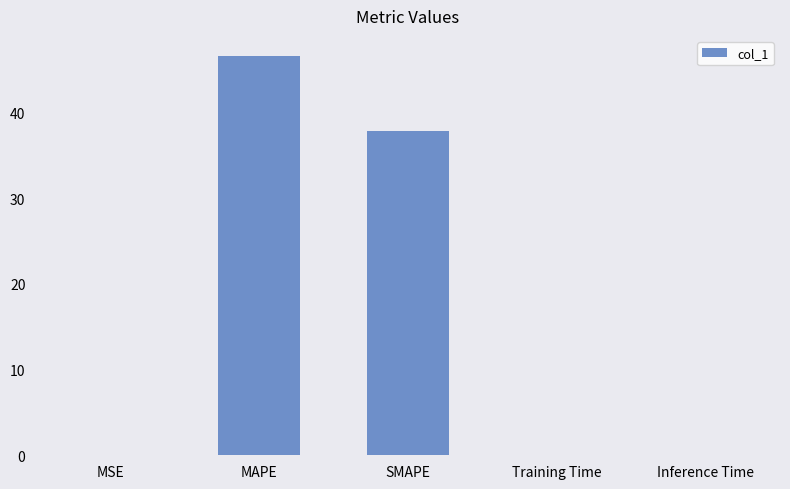

At which category does the chart reach its peak across all series?

MAPE